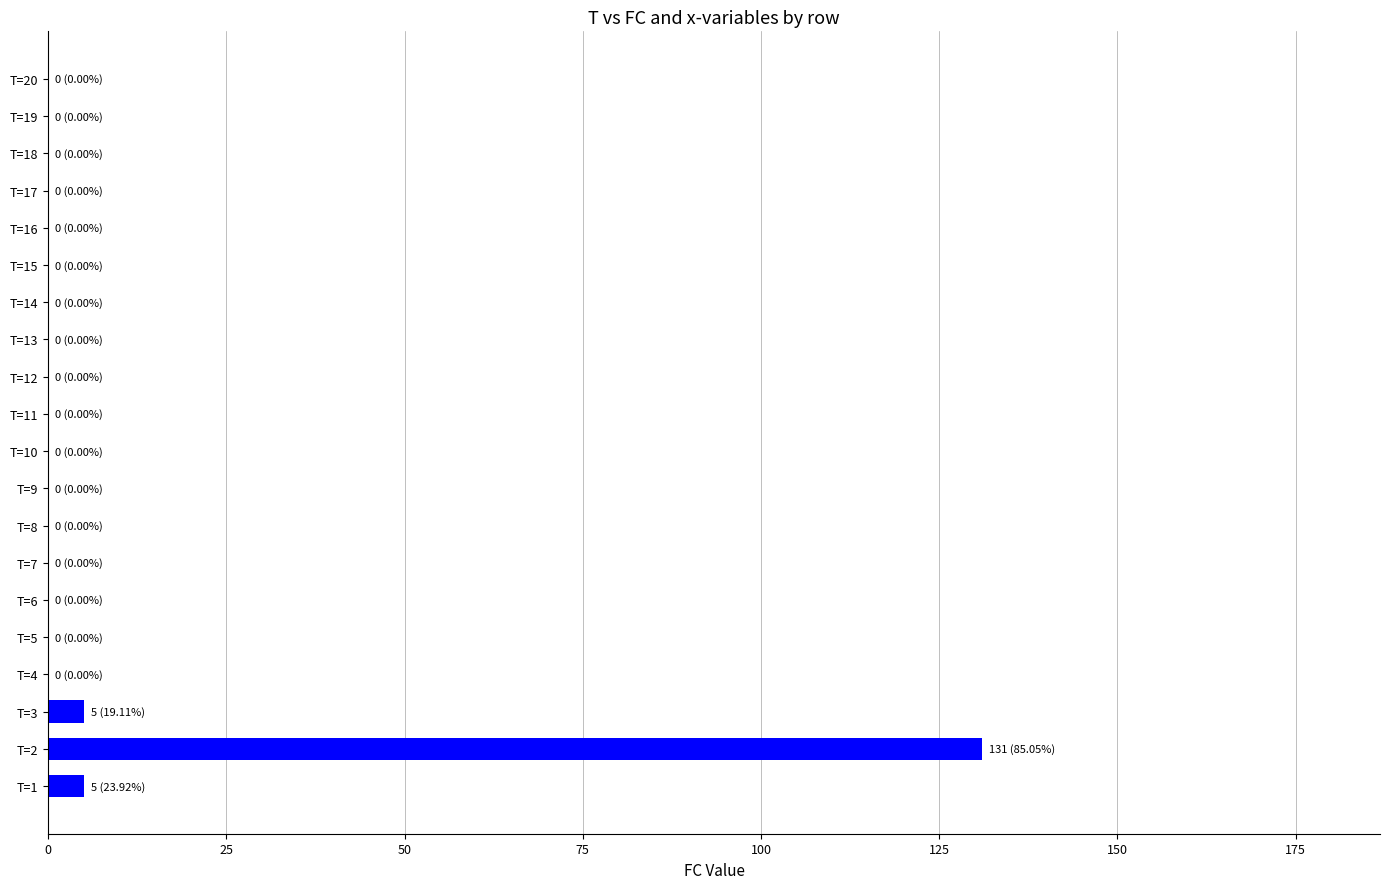

What is the maximum value shown in the chart?

131